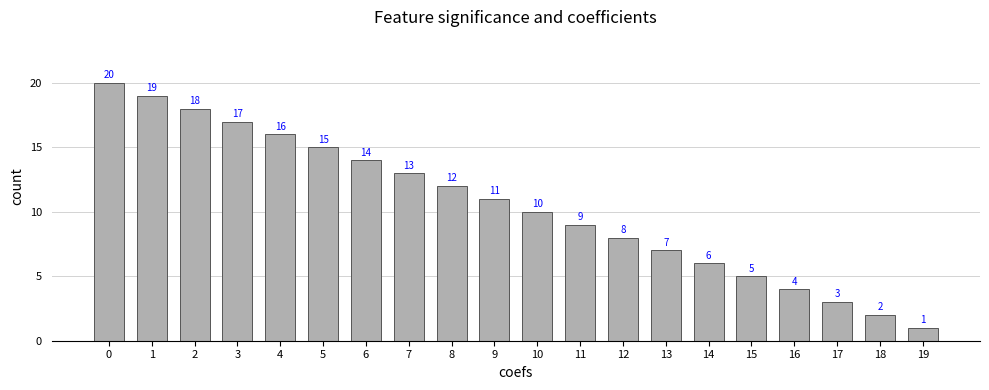

What is the minimum value shown in the chart?

1